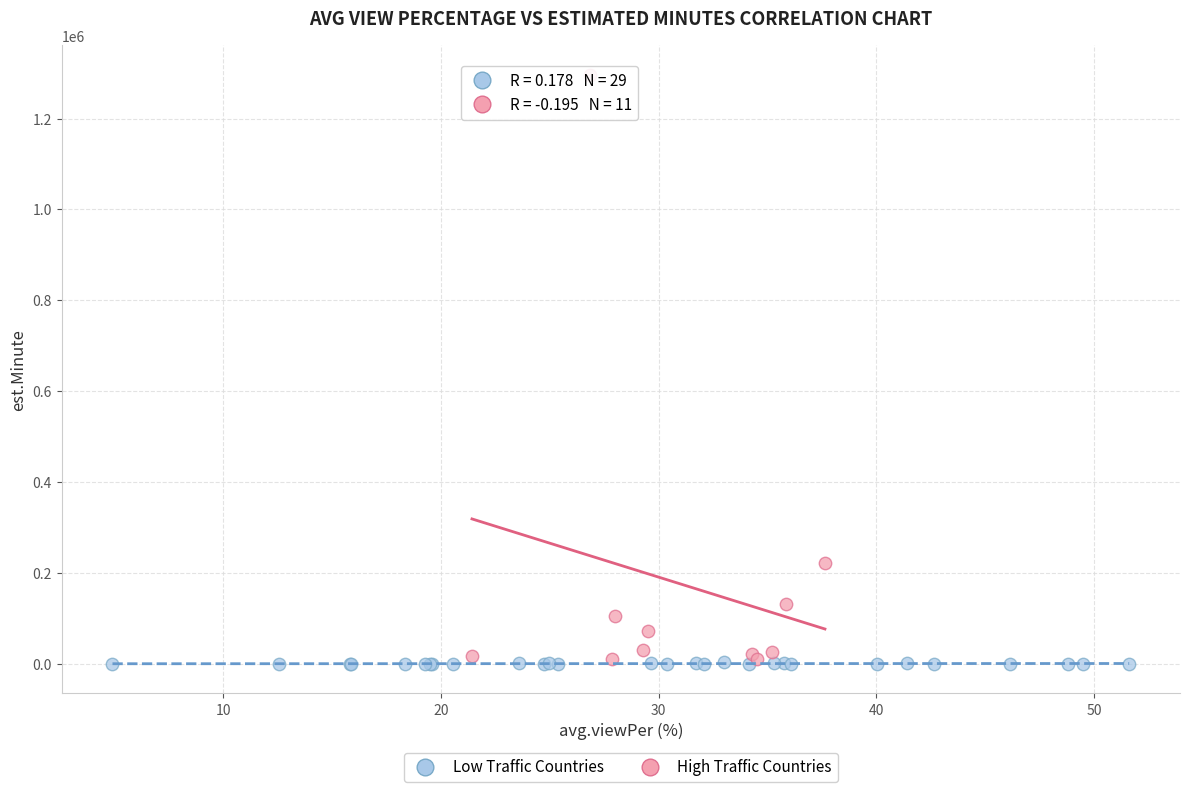

Which series has the widest spread of Y values?

High Traffic Countries